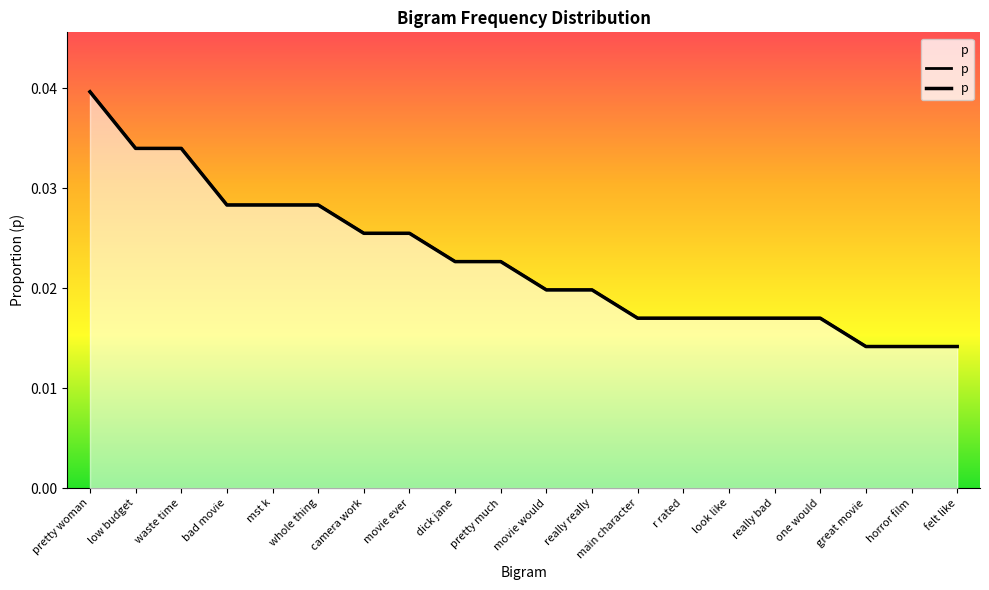

How many values are between 0 and 1?

20